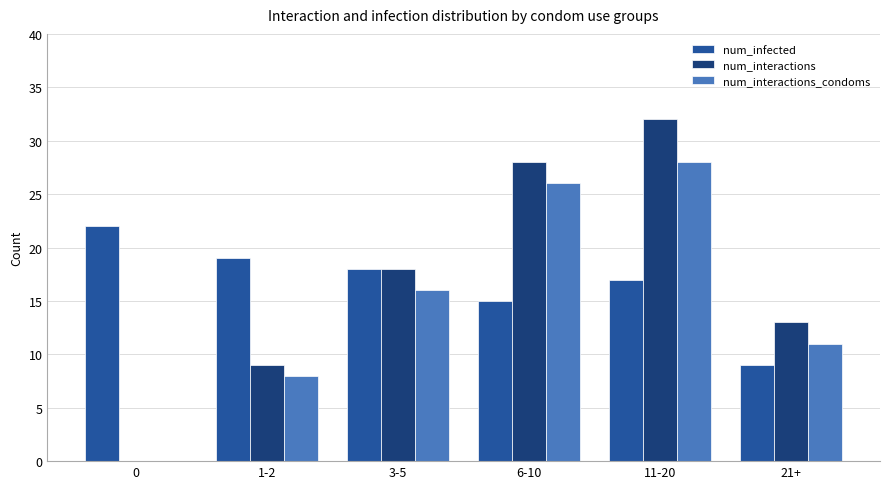

Which series changed the most between 3-5 and 11-20?

num_interactions